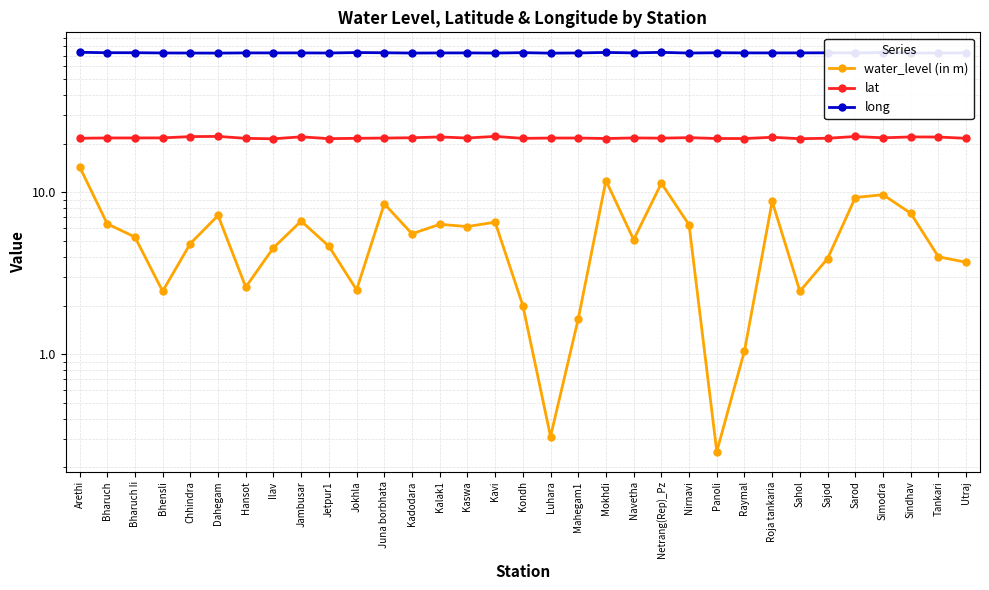

Where is the first local maximum for long?

Hansot